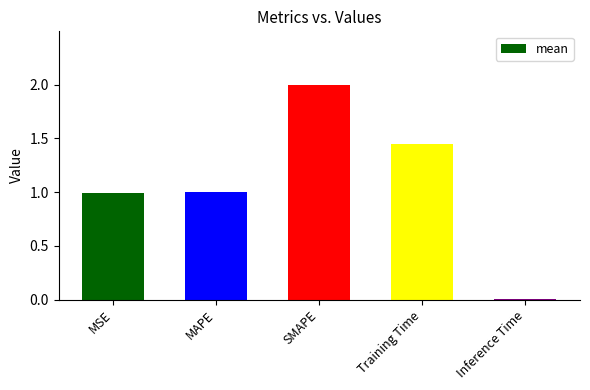

What is the greatest value displayed?

2.0